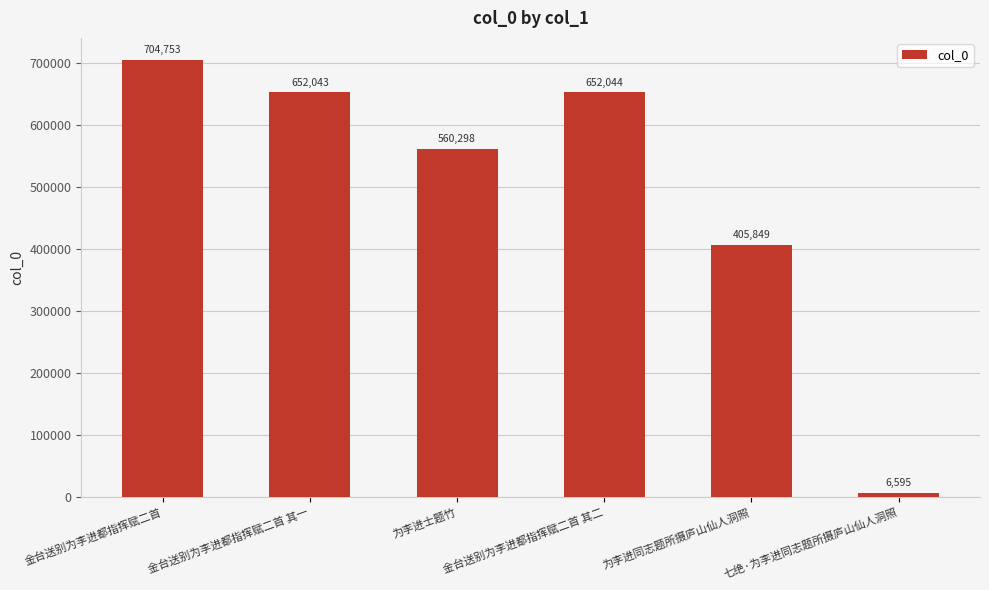

Rank the categories by value from lowest to highest.

七绝·为李进同志题所摄庐山仙人洞照, 为李进同志题所摄庐山仙人洞照, 为李进士题竹, 金台送别为李进都指挥赋二首 其一, 金台送别为李进都指挥赋二首 其二, 金台送别为李进都指挥赋二首